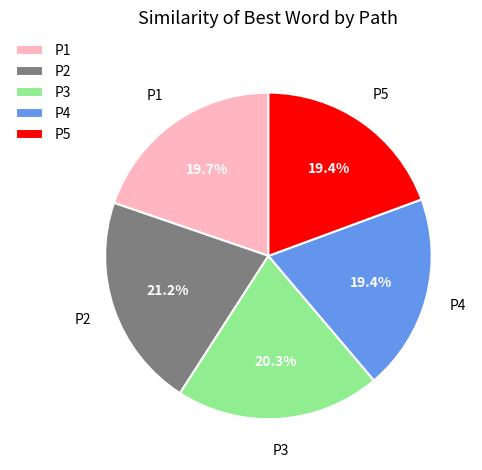

Do P2 and P5 together represent more than half of the pie?

No